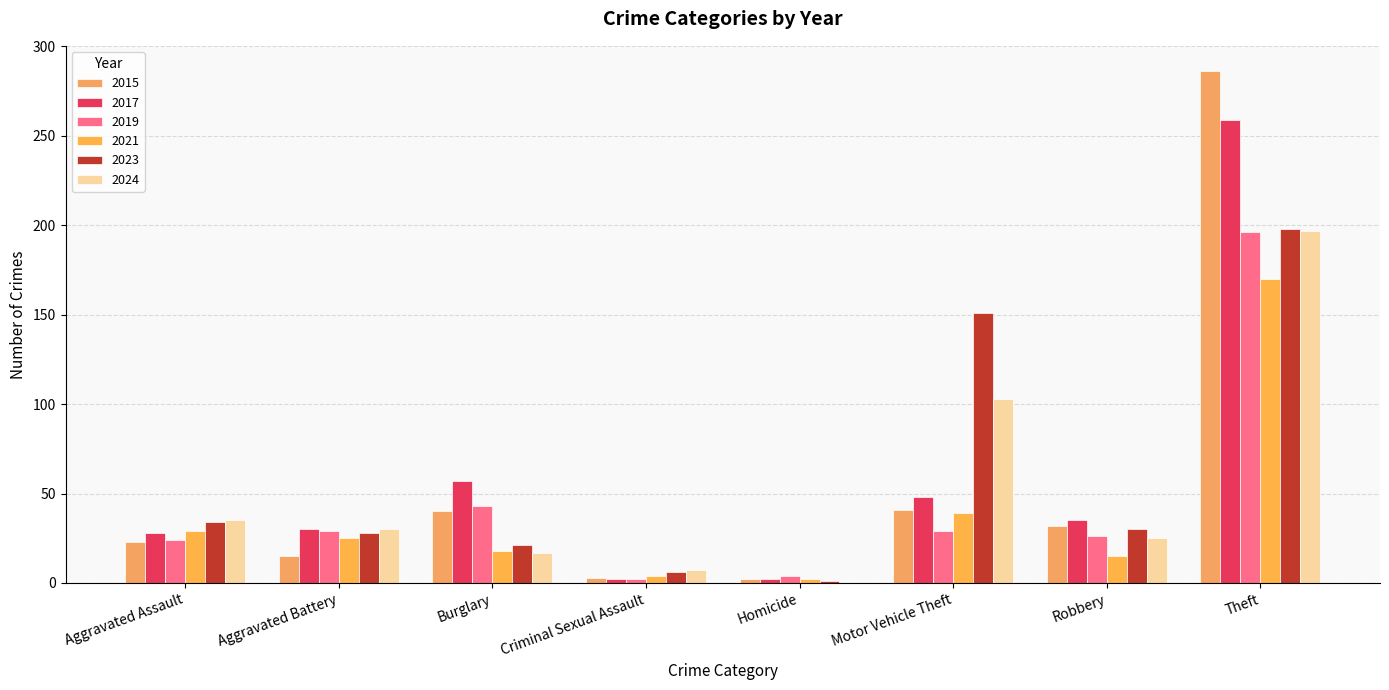

Which category has the lowest value in the 2019 series?

Criminal Sexual Assault